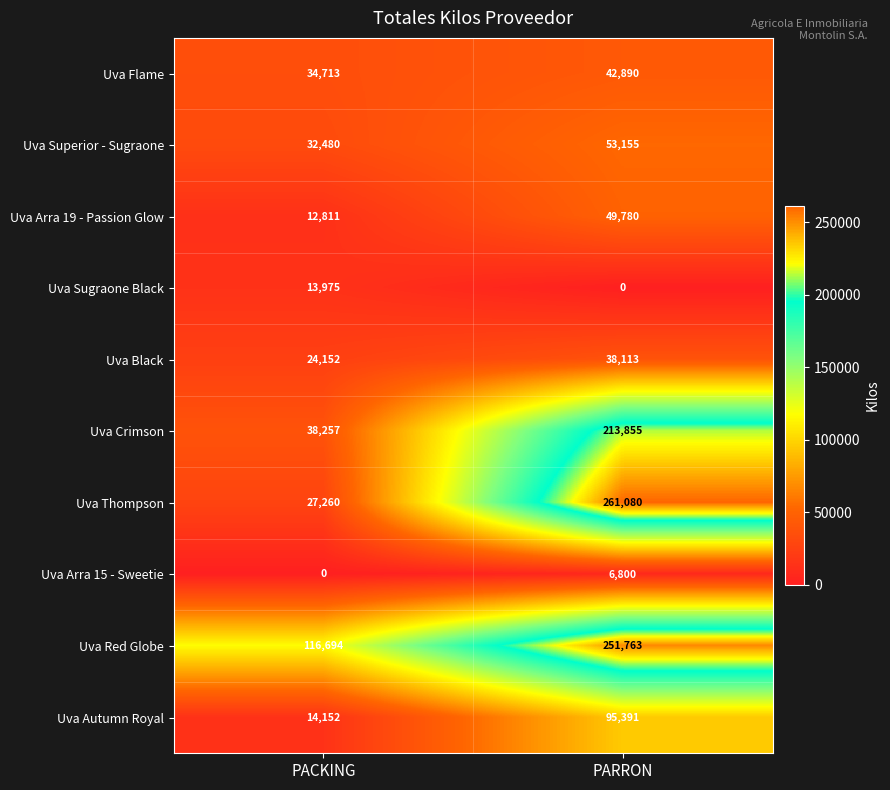

What is the sum of the Uva Thompson values at PARRON and PACKING?

288340